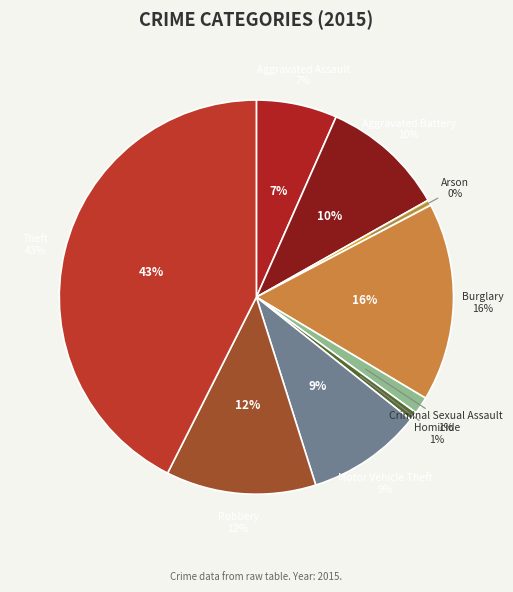

What percentage is NOT represented by Burglary?

83.7%